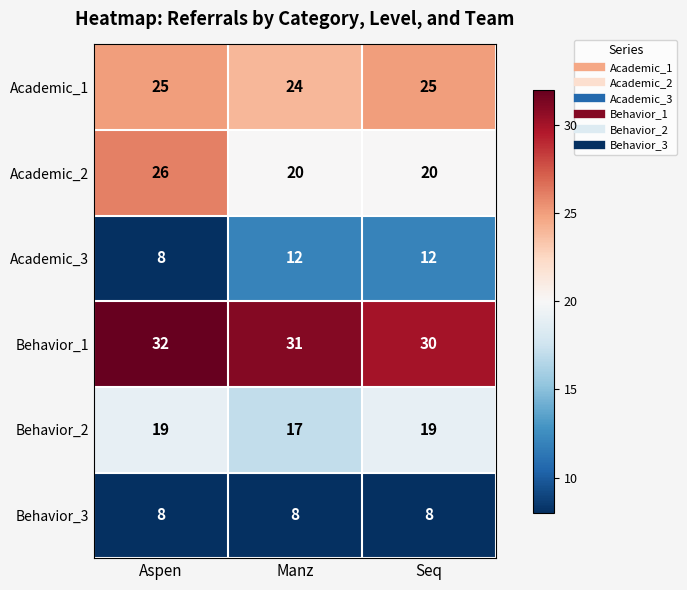

What is the smallest value displayed?

8